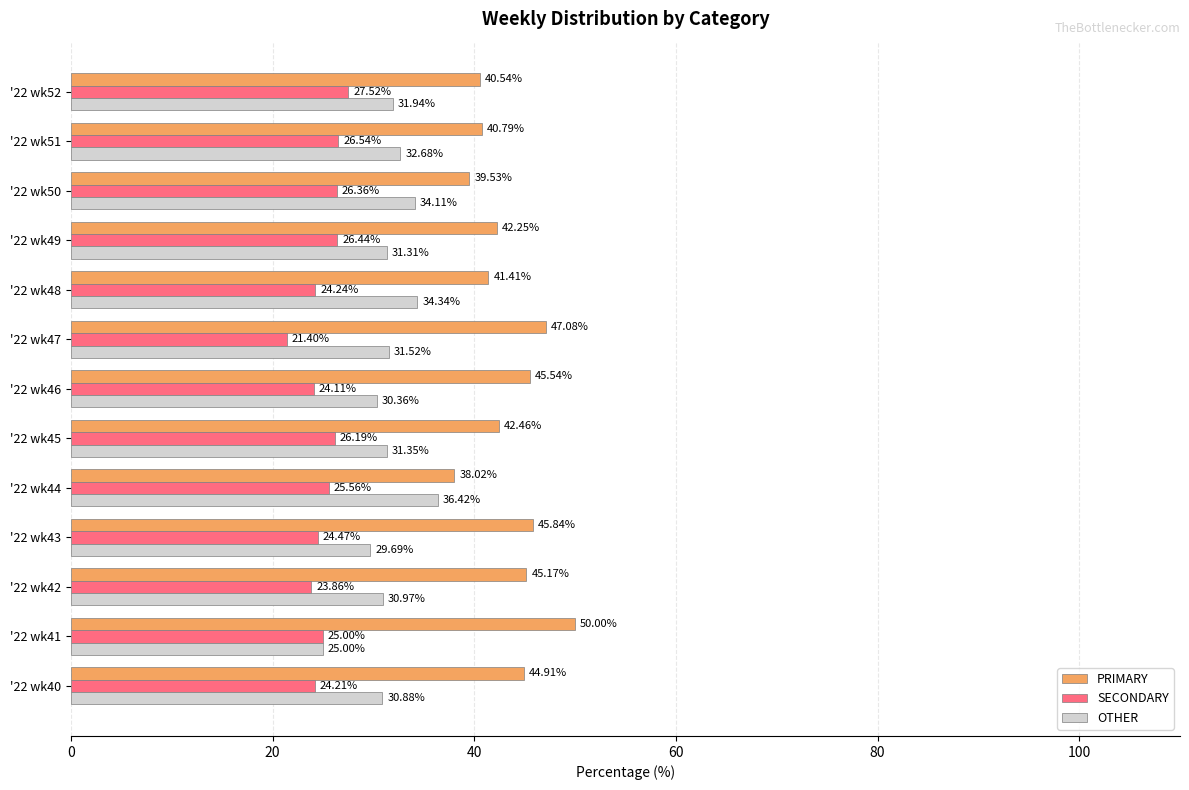

At how many categories does at least one series exceed 40?

11